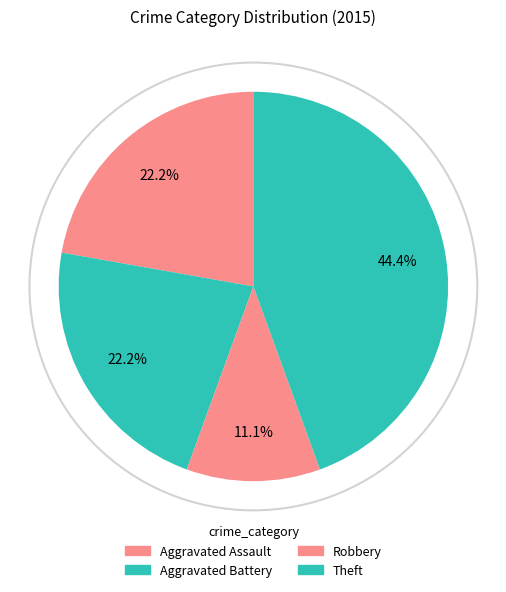

What percentage is the Robbery slice, to the nearest percent?

11%